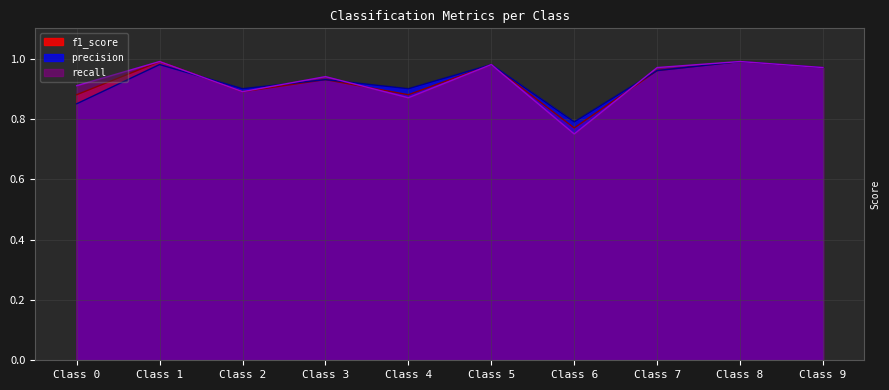

What is the sum of all precision values?

9.2